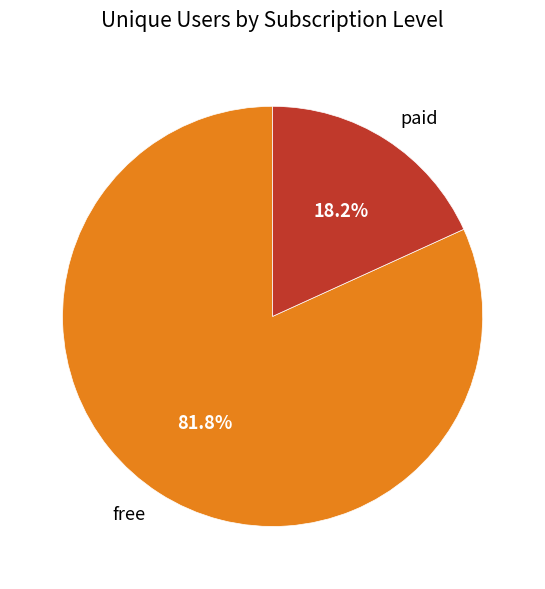

The paid slice represents 30% of the pie. True or false?

False